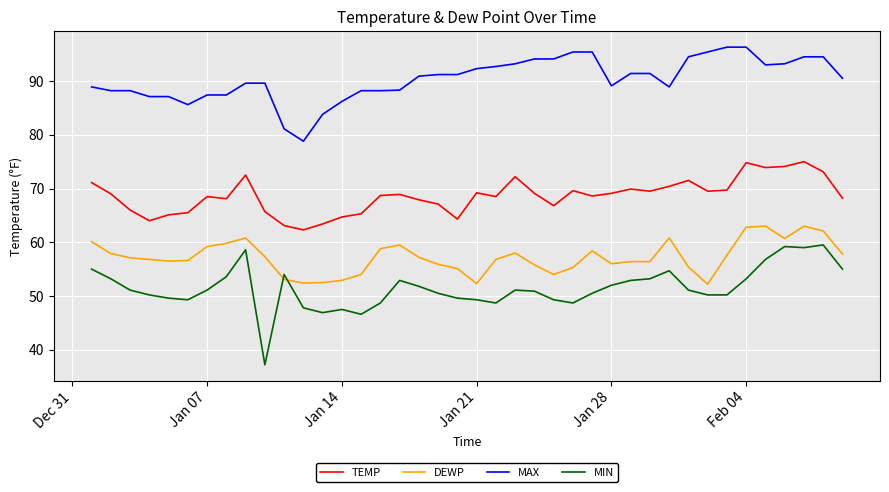

Rank the series by their maximum value, from highest to lowest.

MAX, TEMP, DEWP, MIN